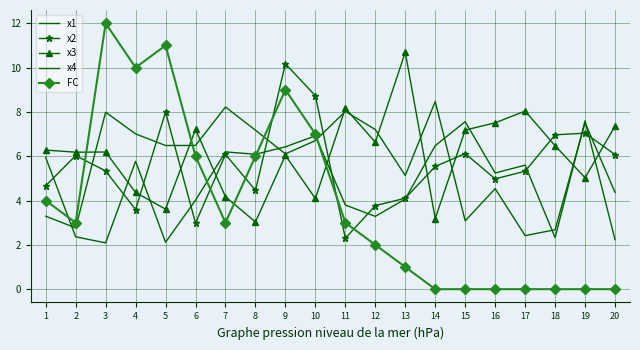

What is the difference between the x2 values at 11 and 6?

0.7